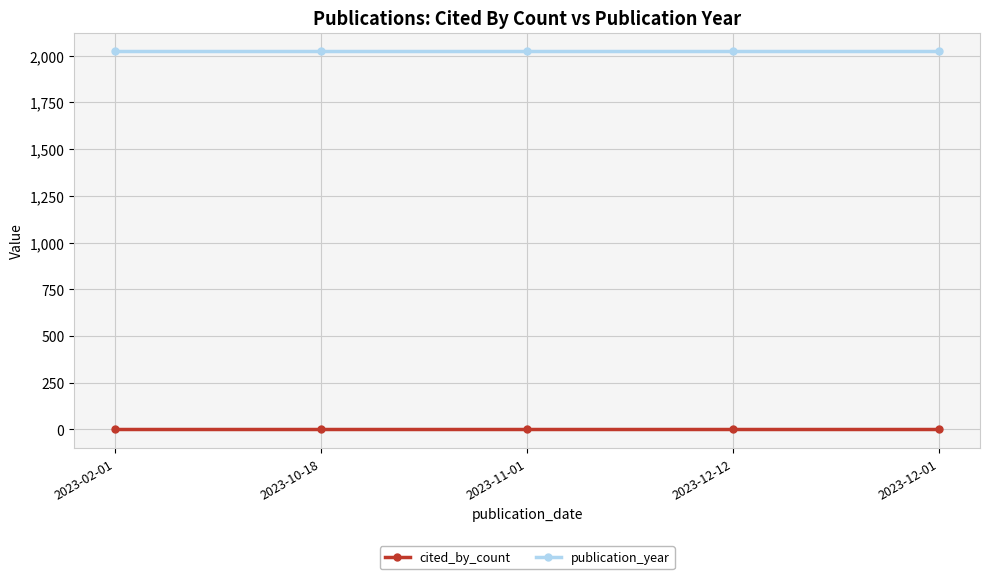

What is the maximum value for publication_year?

2023